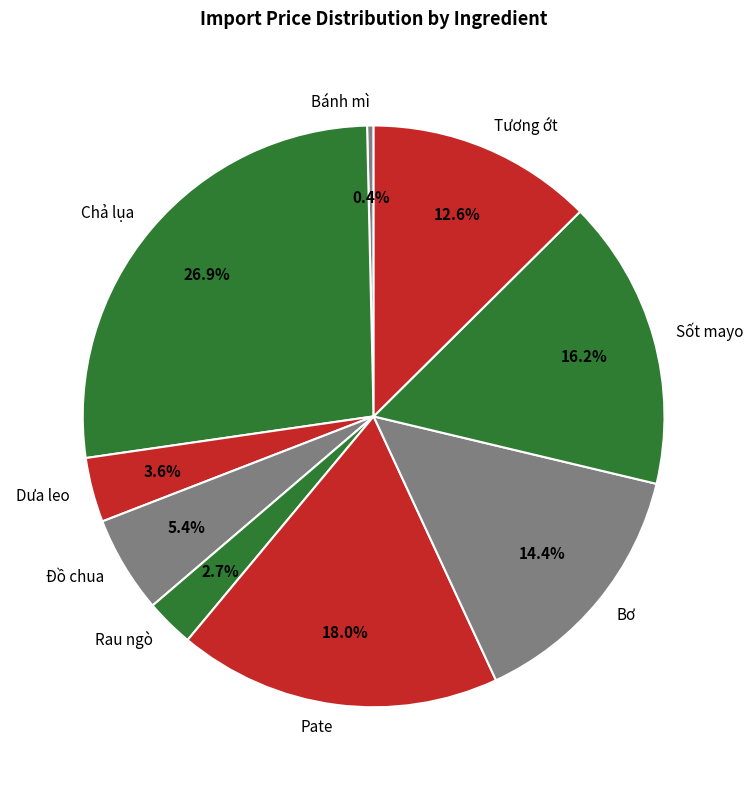

Is there any slice that represents more than half of the pie?

No